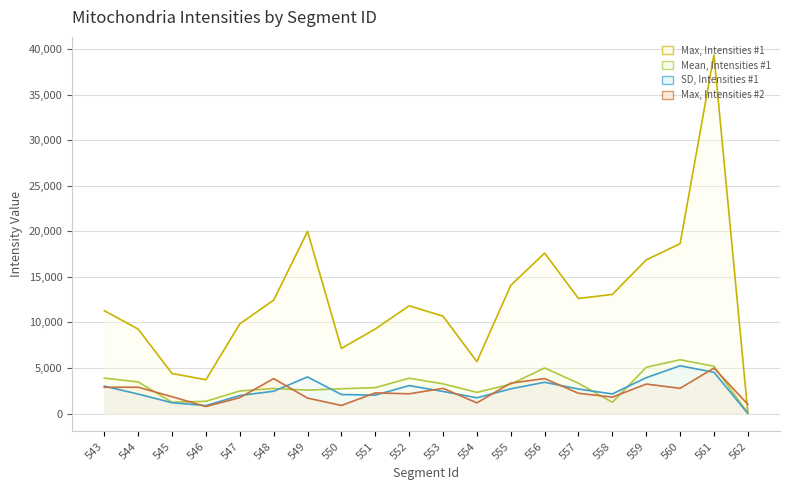

What are all the series names shown in the legend?

Max, Intensities #1, Mean, Intensities #1, SD, Intensities #1, Max, Intensities #2